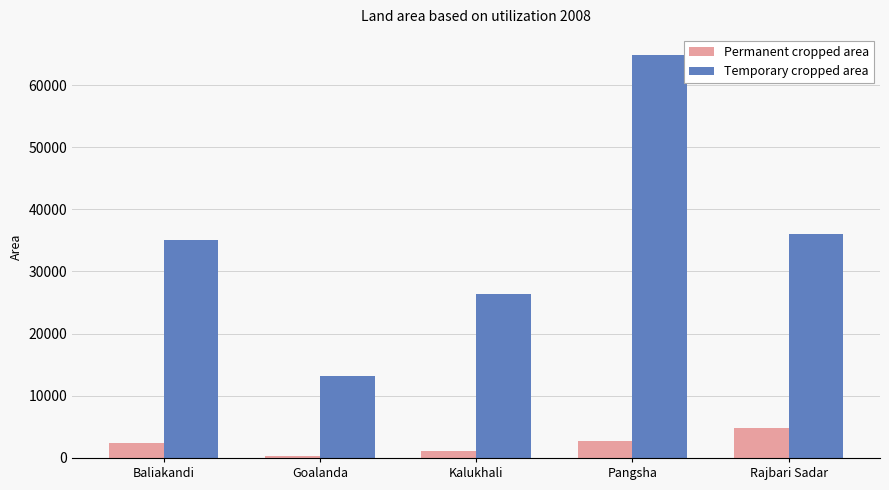

How many bars are there in total?

10